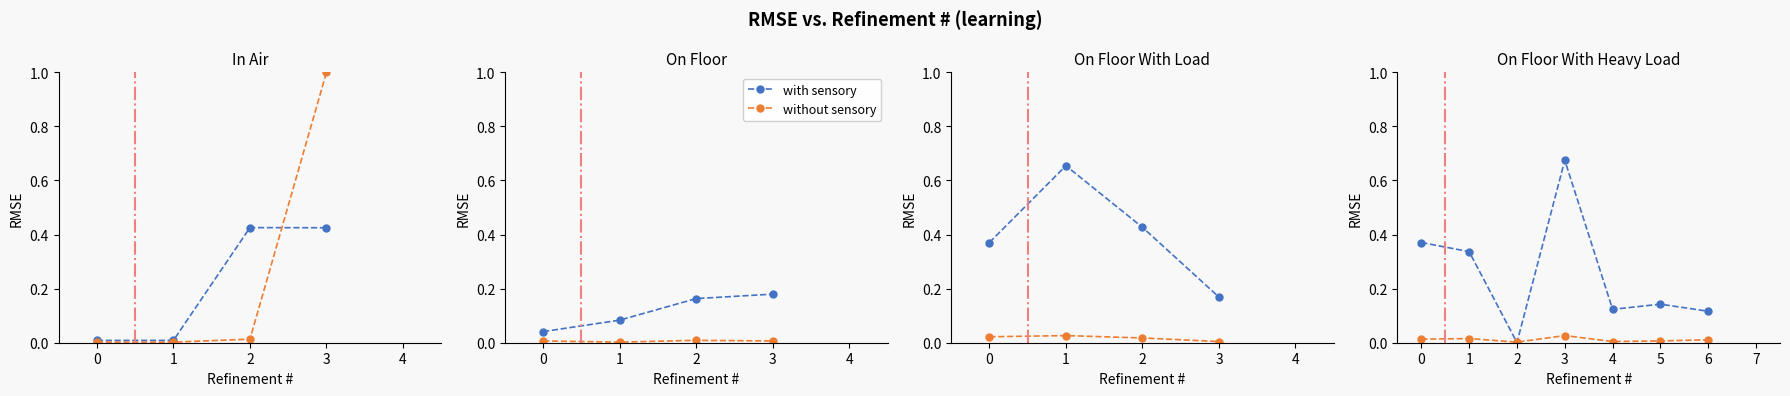

What is the total value across all series at 3?

0.7